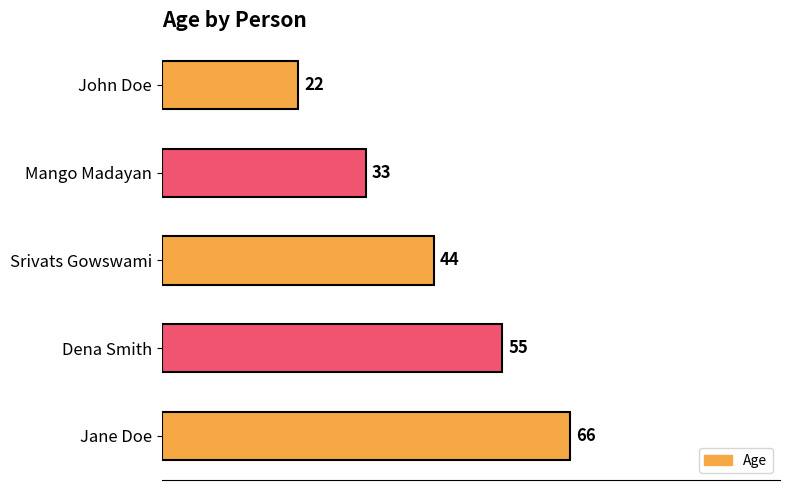

What is the greatest value displayed?

66